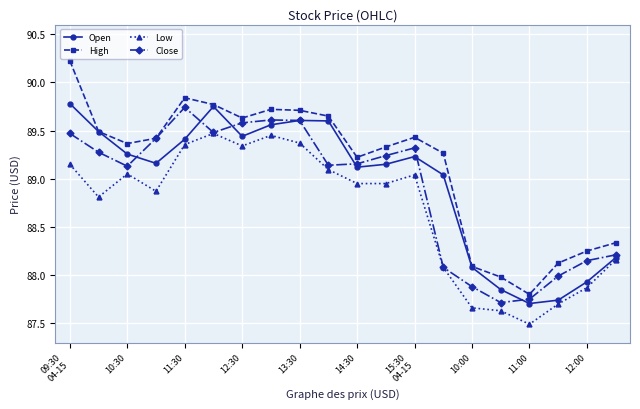

True or false: High and Low intersect in this chart.

False